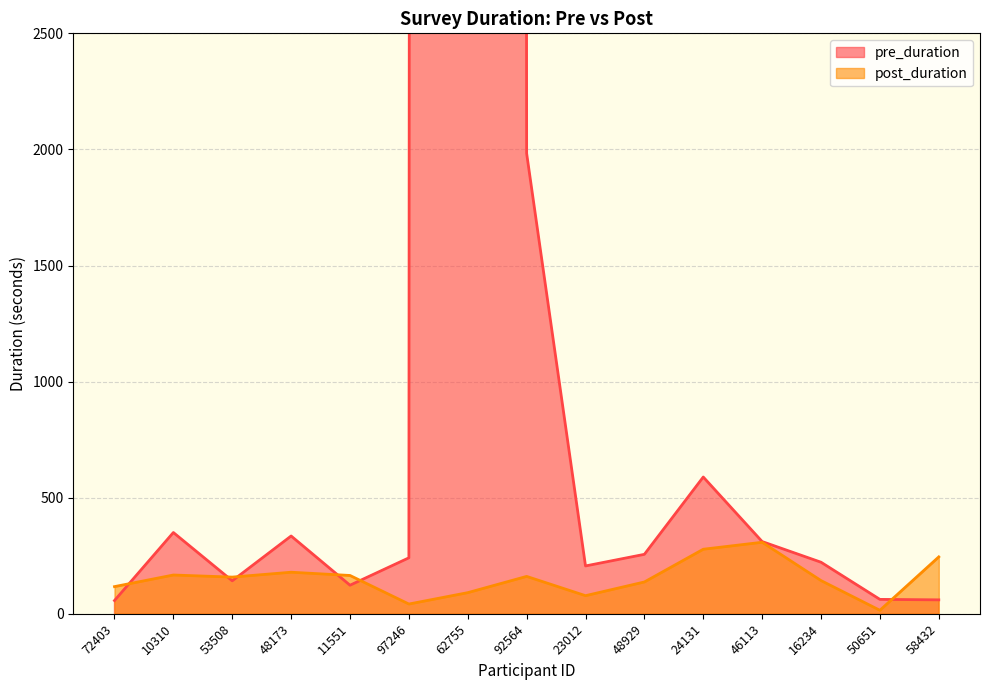

Where does the pre_duration series first go above 241?

10310